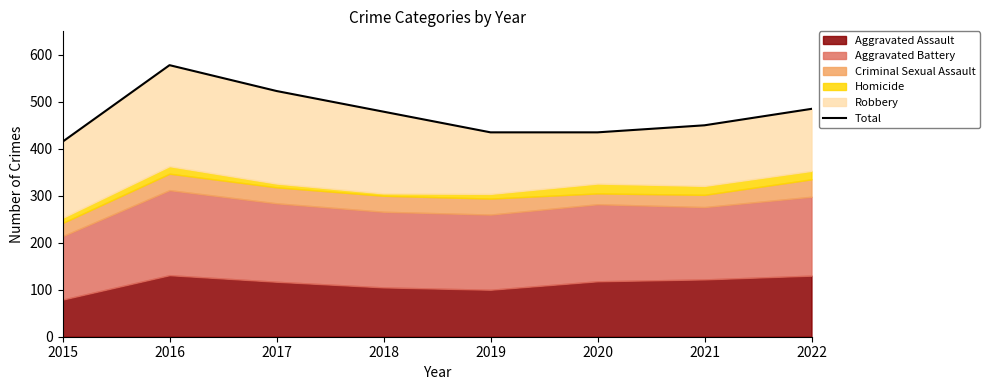

How many points are higher than both their immediate neighbors (excluding endpoints)?

1